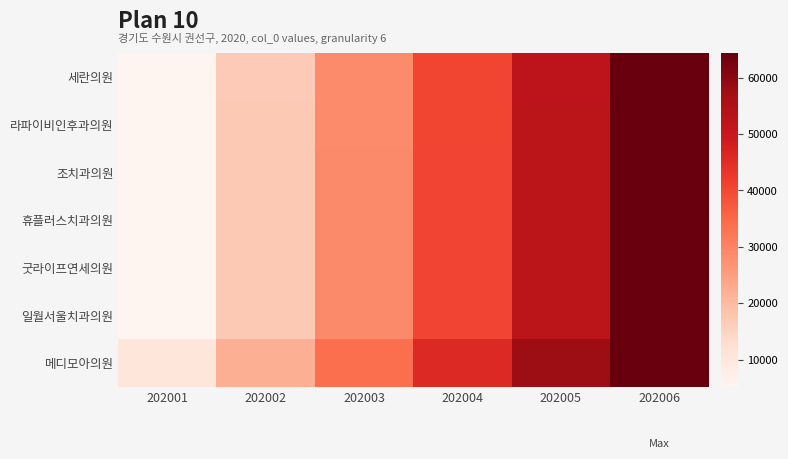

Which series has the widest spread of values?

세란의원